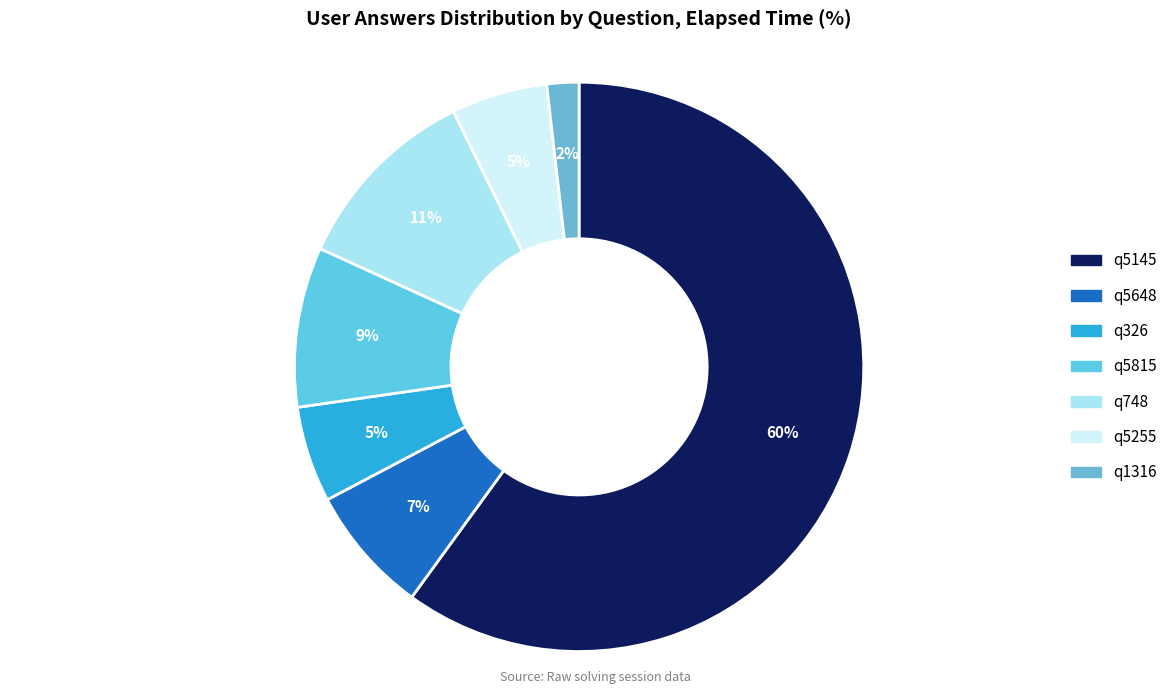

Approximately how many times larger is the value at q5815 compared to q5145?

0.2